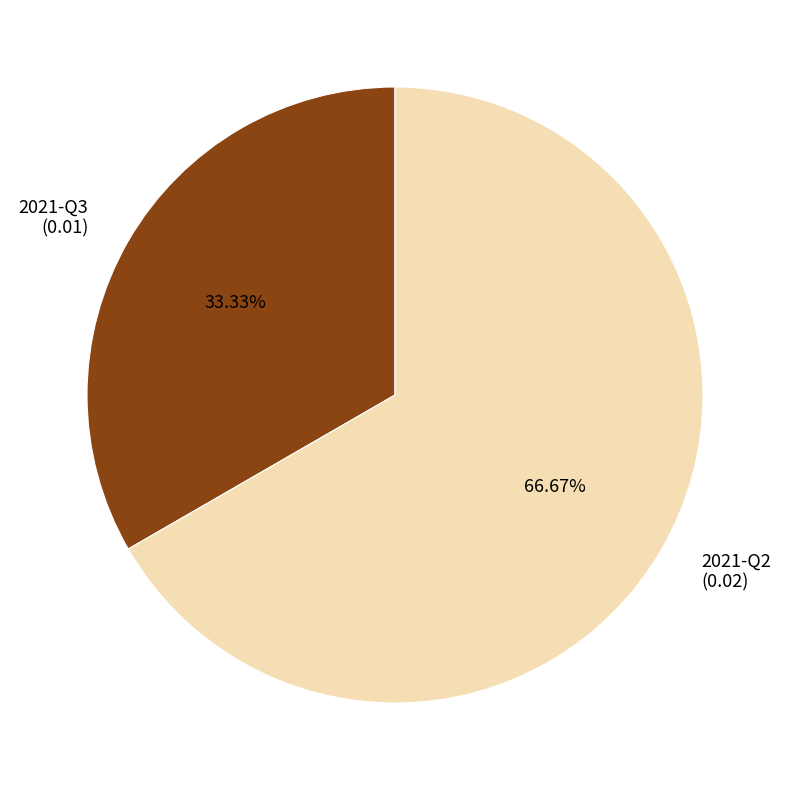

To the nearest percent, what portion does 2021-Q3 represent?

33%